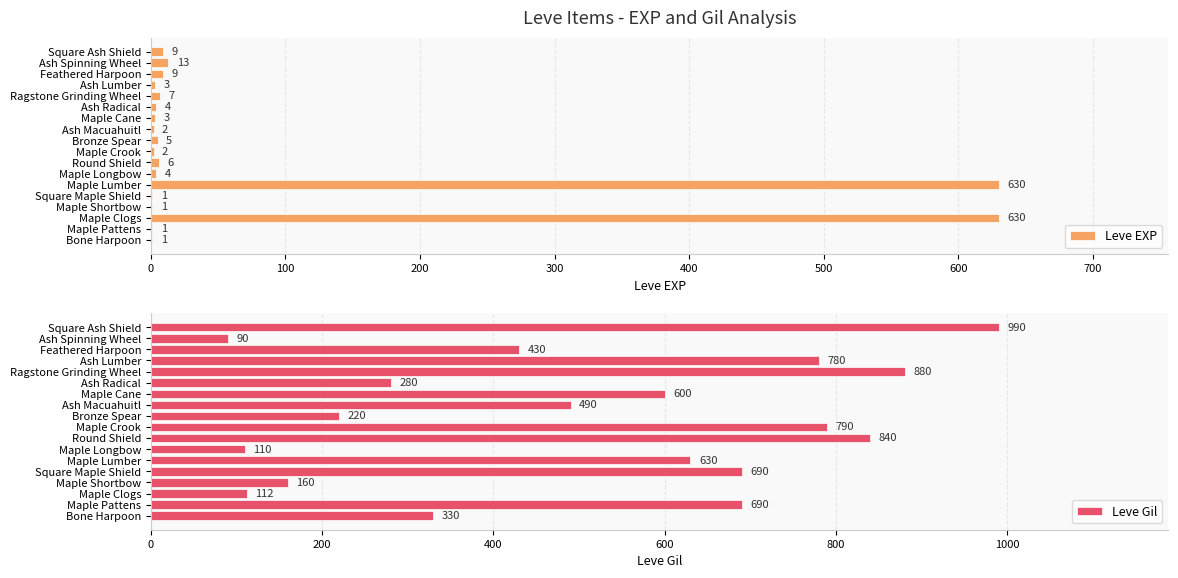

Which series has the largest total across all categories?

Leve Gil